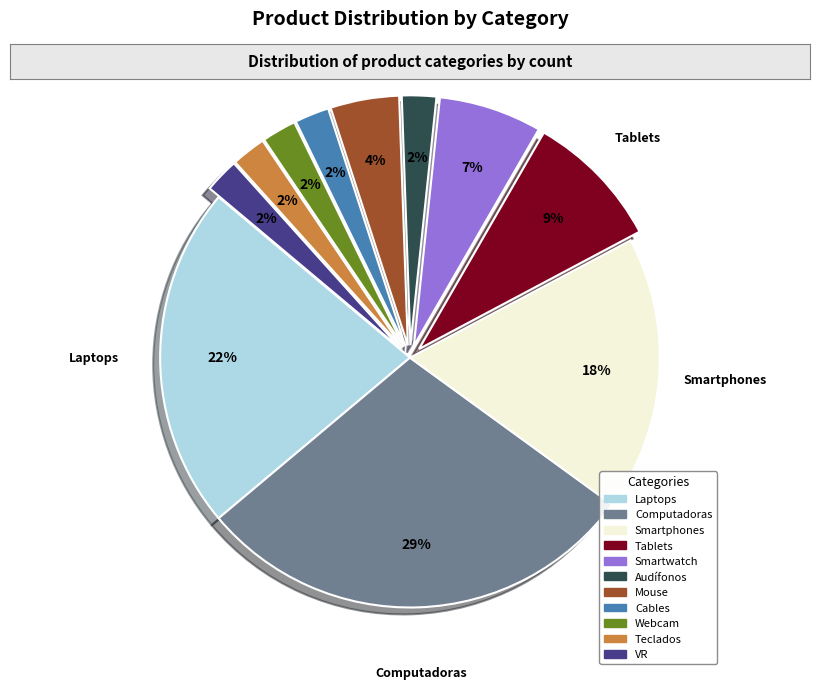

What percentage is the Cables slice, to the nearest percent?

2%